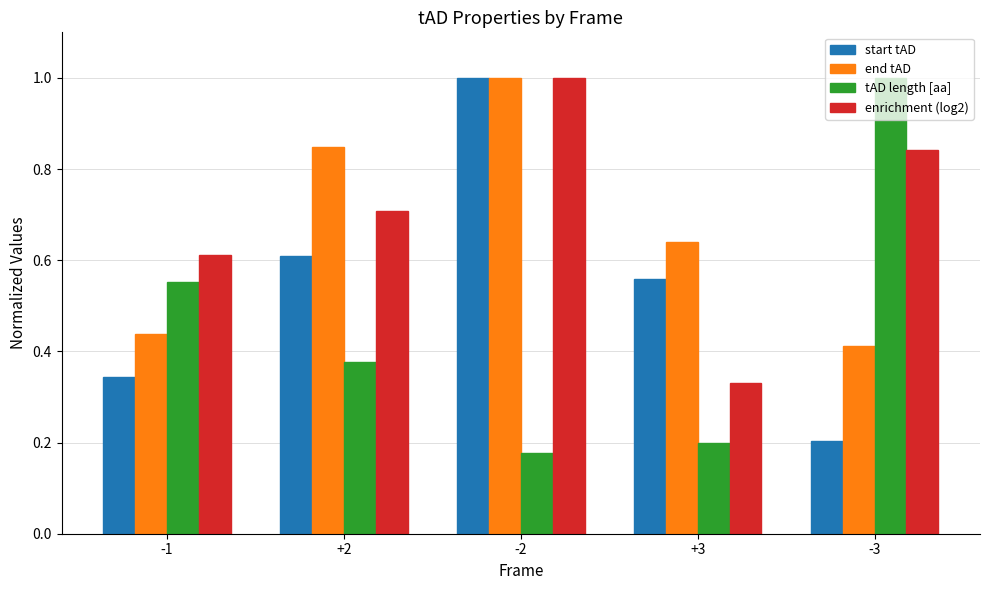

What is the highest value of the end tAD series?

1.0